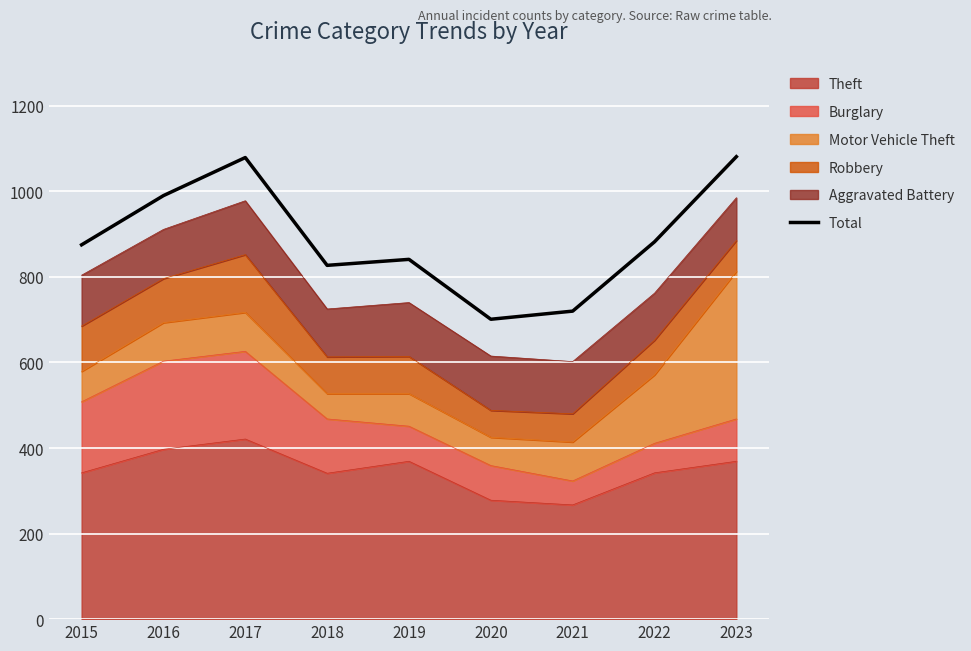

At which category does the data reach its first local peak?

2017